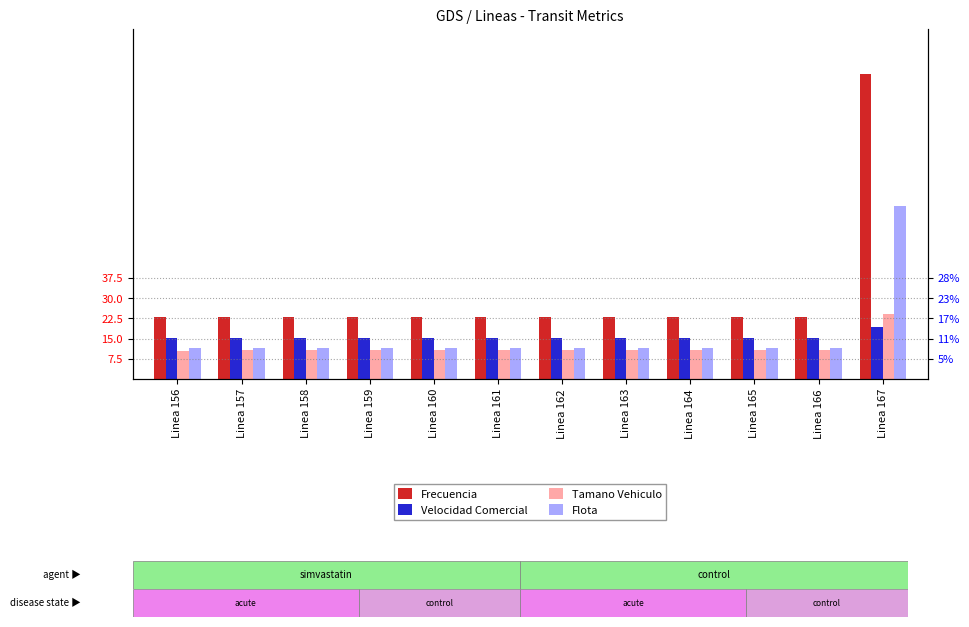

Between Linea 166 and Linea 163, which is larger?

Linea 166